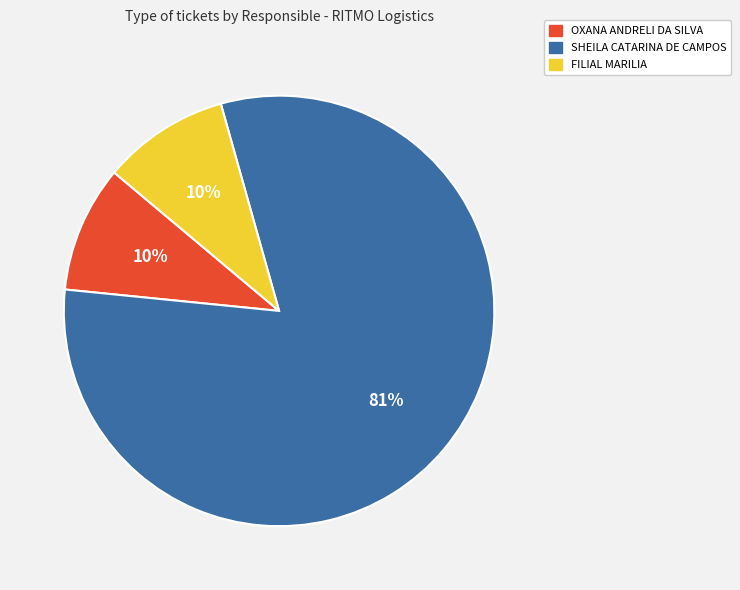

Does SHEILA CATARINA DE CAMPOS represent more than half of the total?

Yes